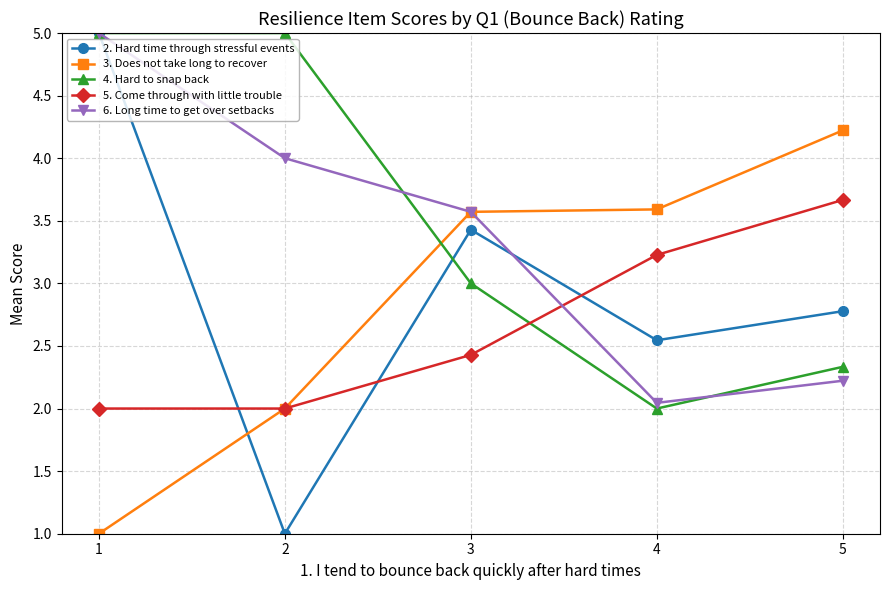

How many series are shown in this chart?

5